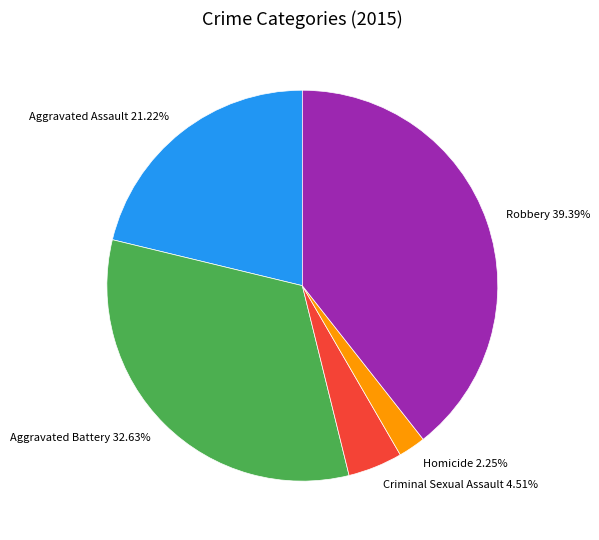

To the nearest percent, what percentage of the pie is Aggravated Assault?

21%